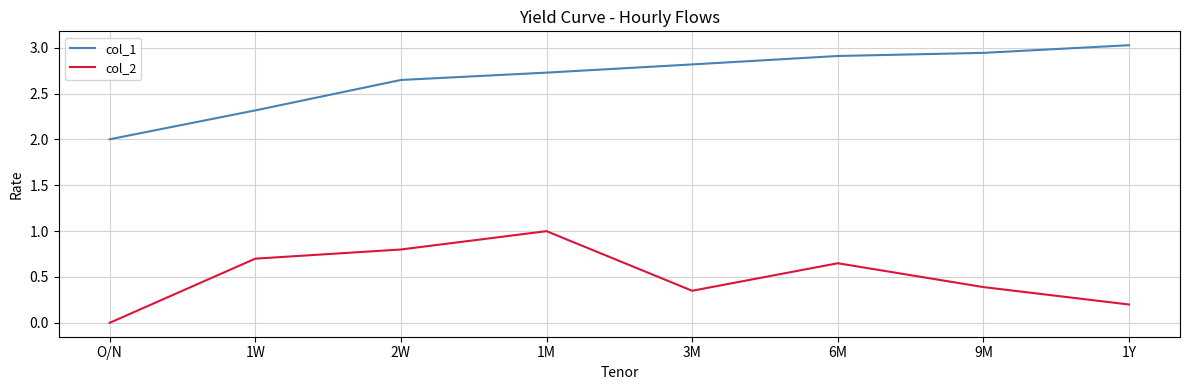

What position from the right is 6M?

3